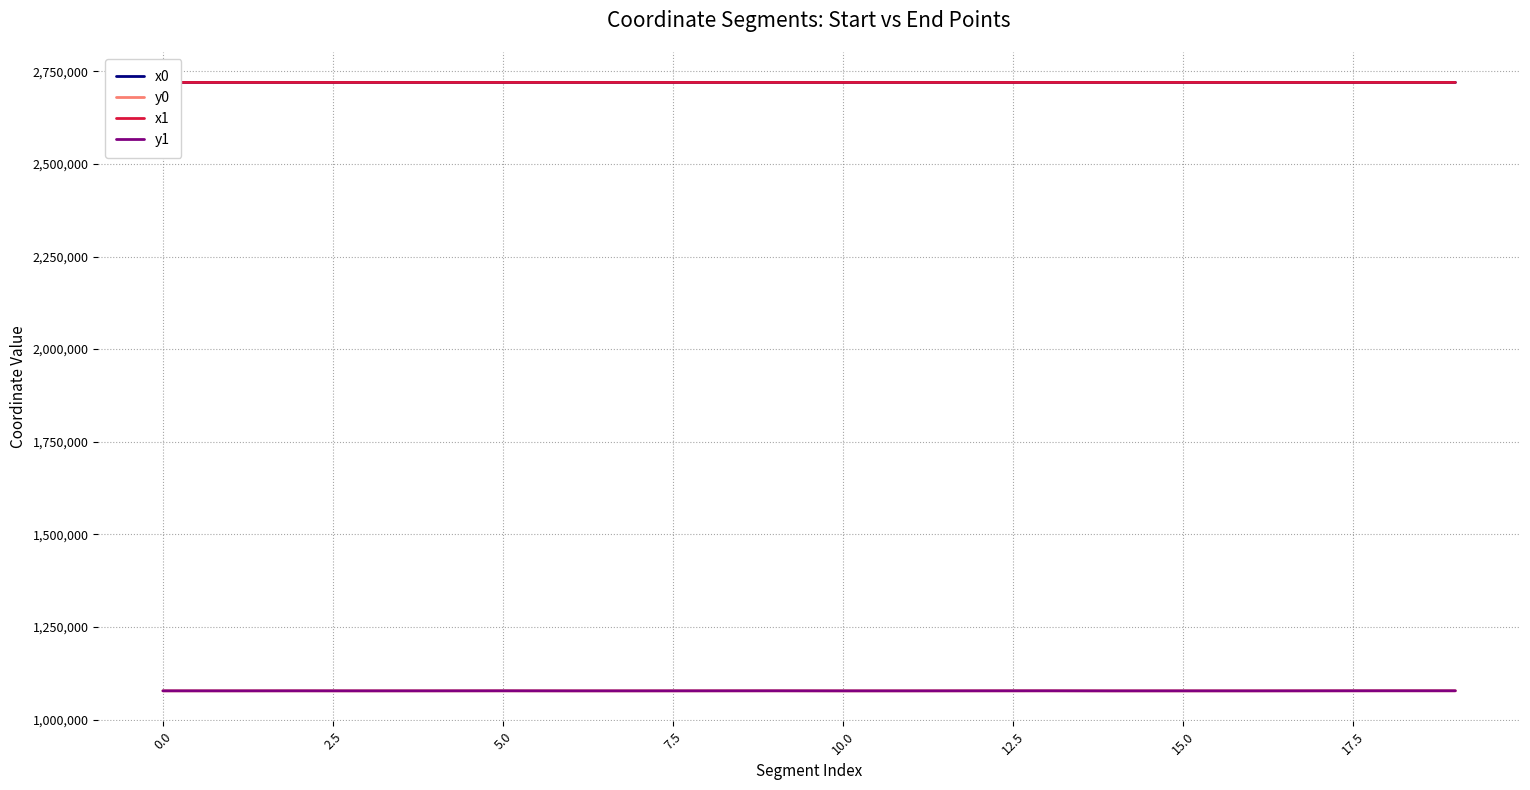

What is the minimum value shown in the chart?

1077361.5